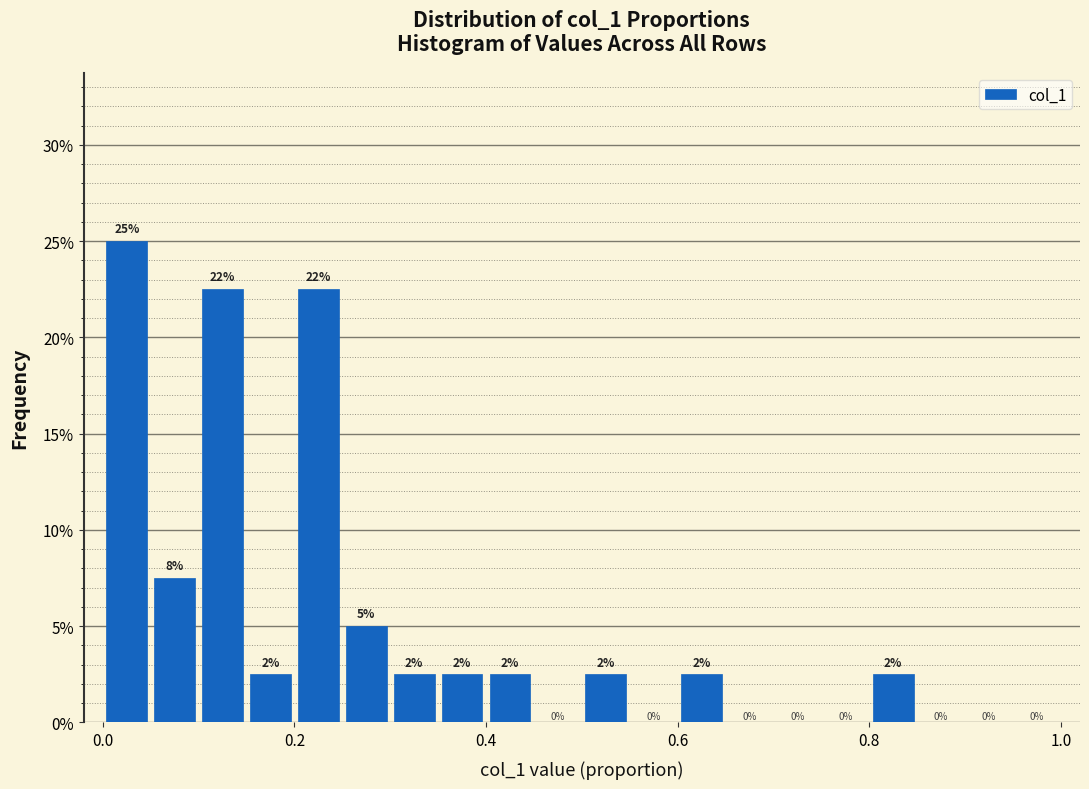

Around what value on the x-axis is the tallest bar? Give the approximate position of its centre, as read against the axis.

0.02